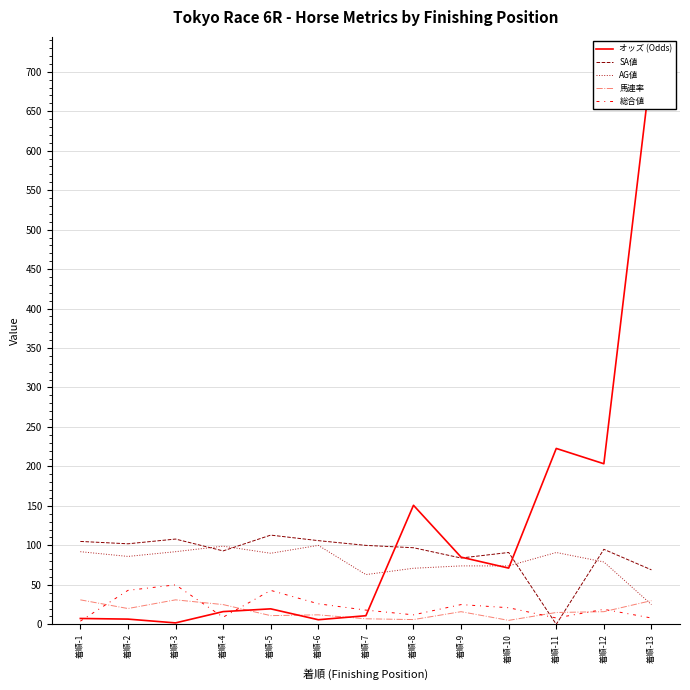

What is the greatest value displayed?

708.7